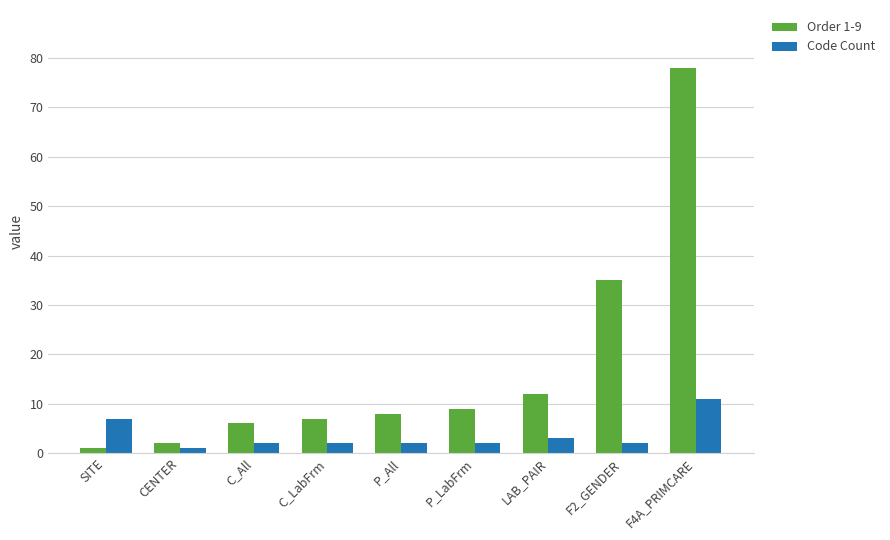

List the series in order of their peak value, highest first.

Order 1-9, Code Count